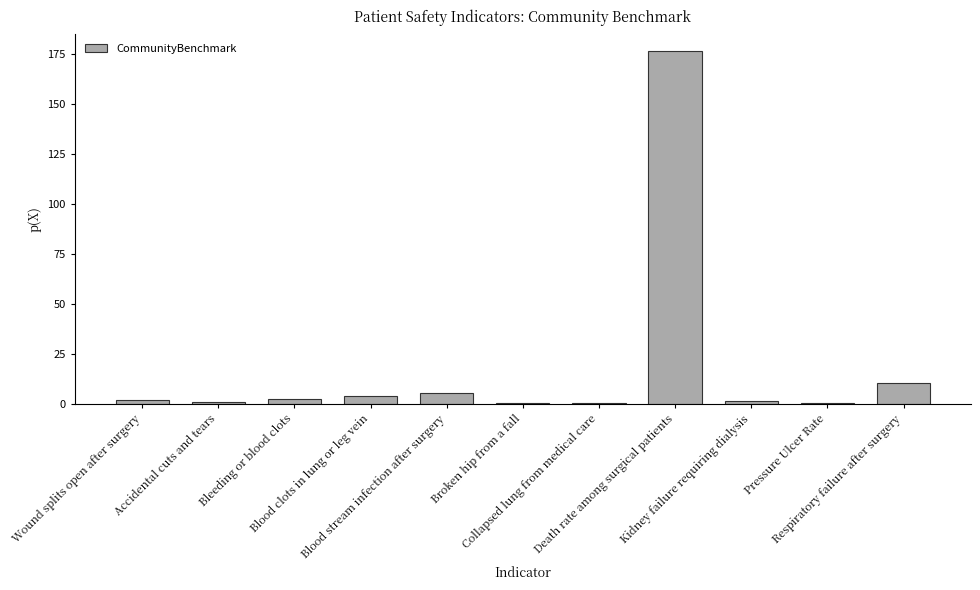

What is the greatest value displayed?

176.6